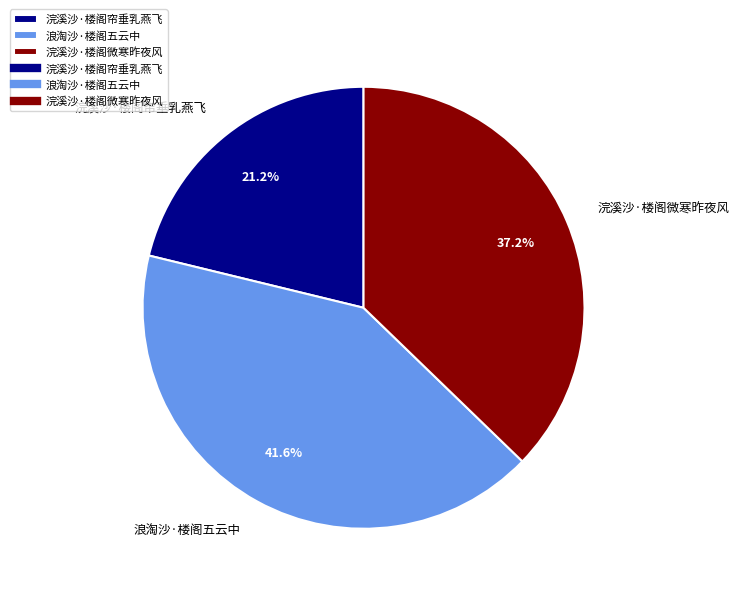

Is there a majority slice in this chart?

No